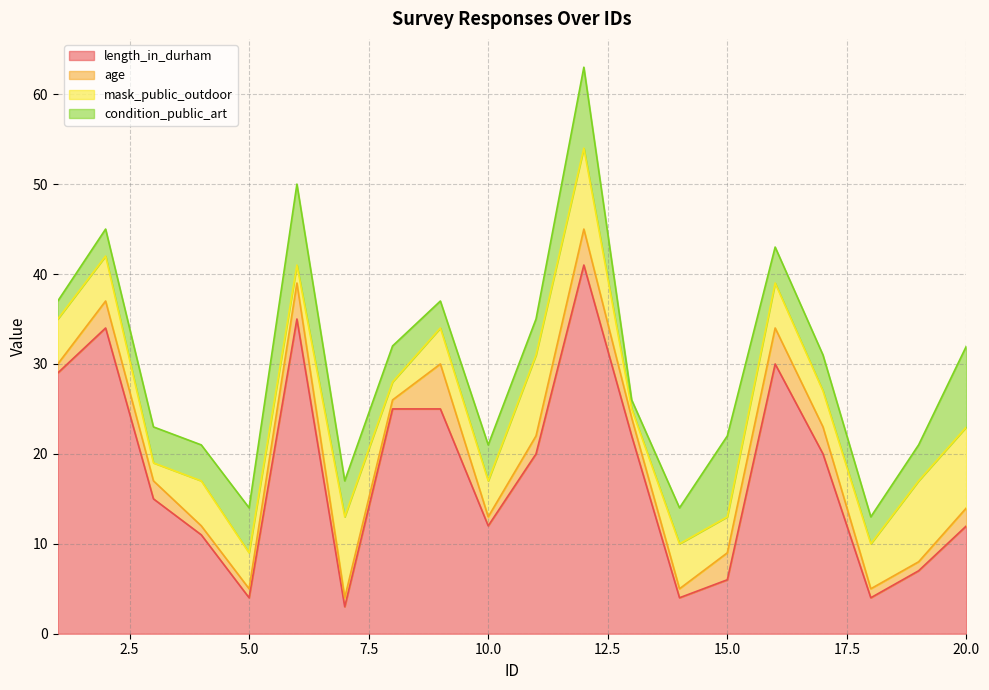

At which category is the sum across all series the highest?

12